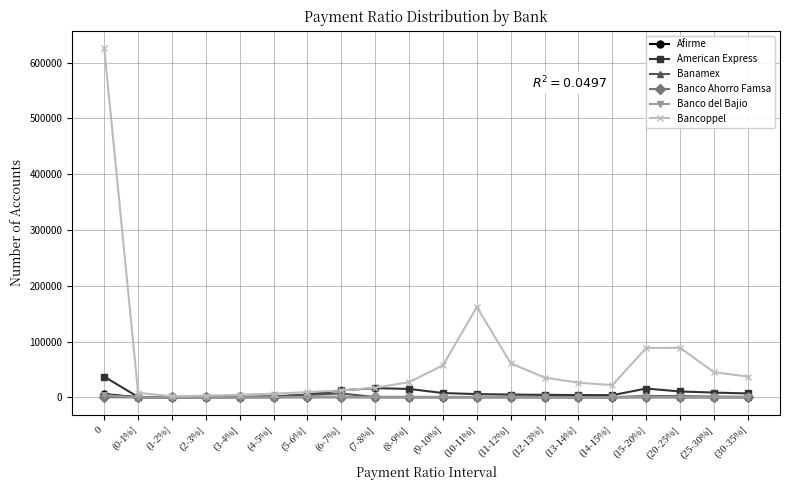

What position from the left is (6-7%]?

8